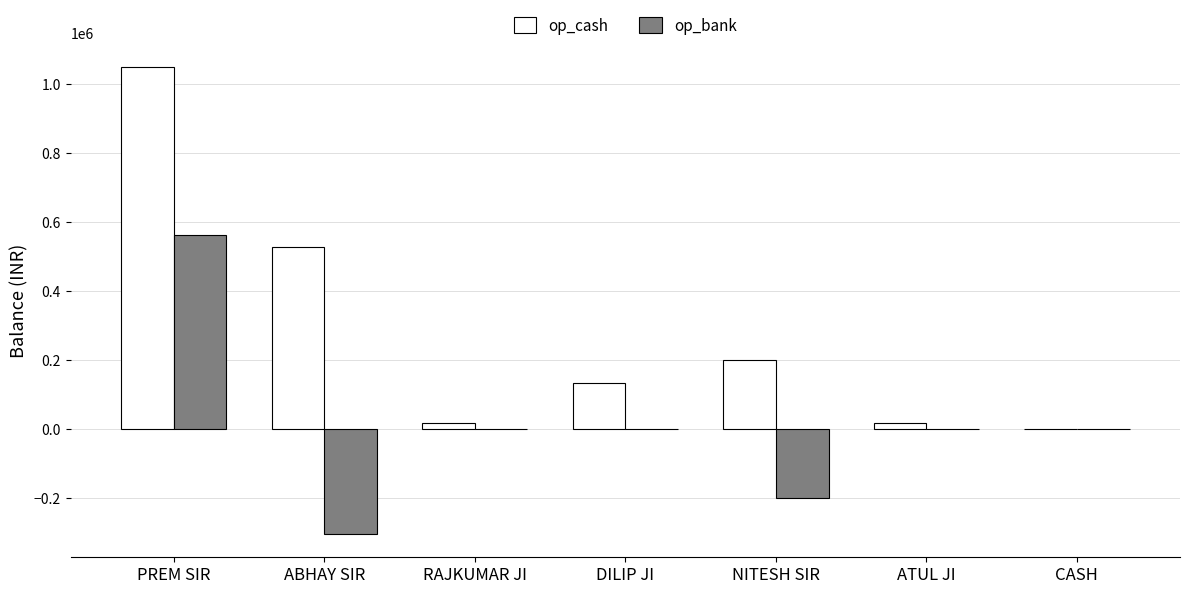

What is the highest value of the op_cash series?

1049712.9